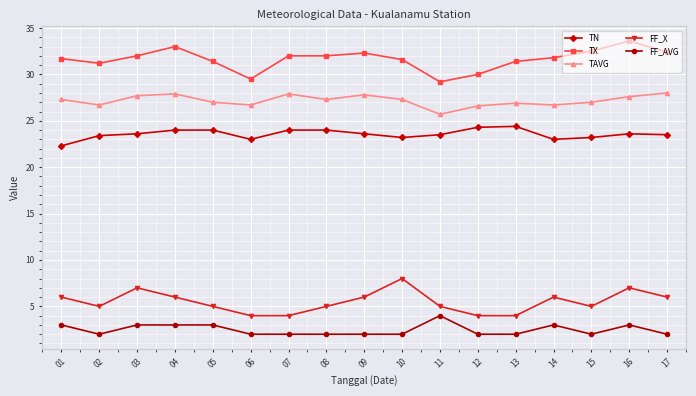

At how many categories does at least one series exceed 27?

17